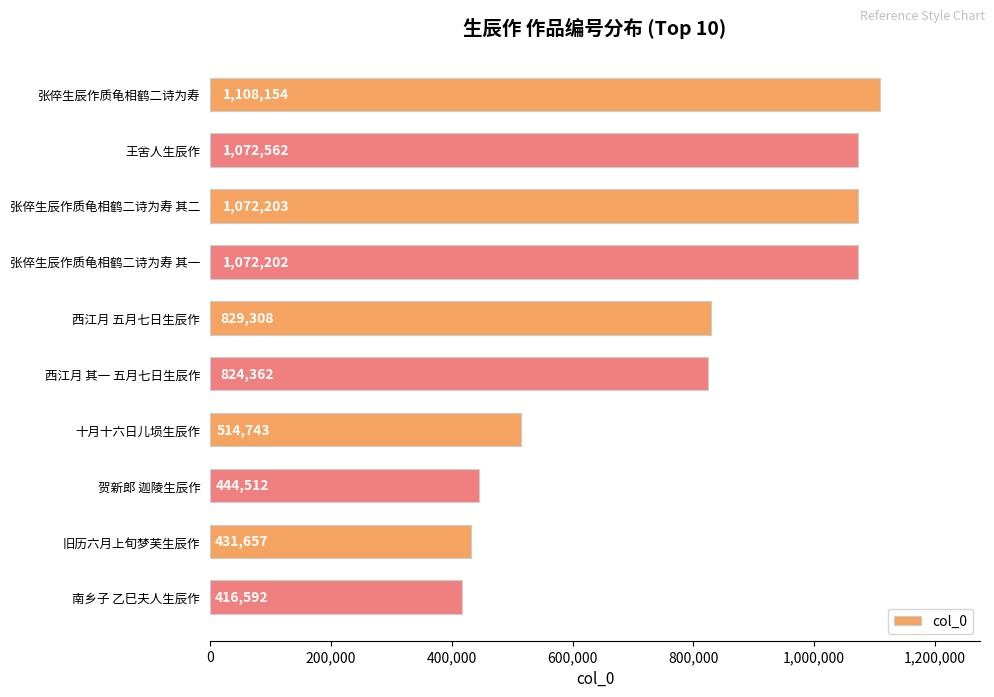

How many values are below 829308?

5